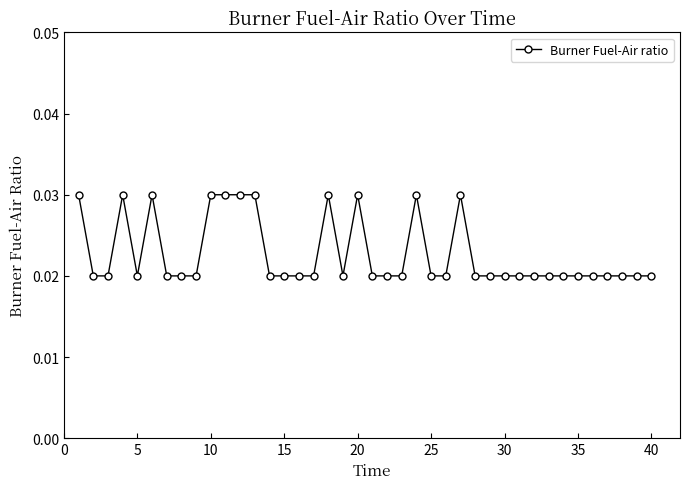

What is the sum of all values?

0.9